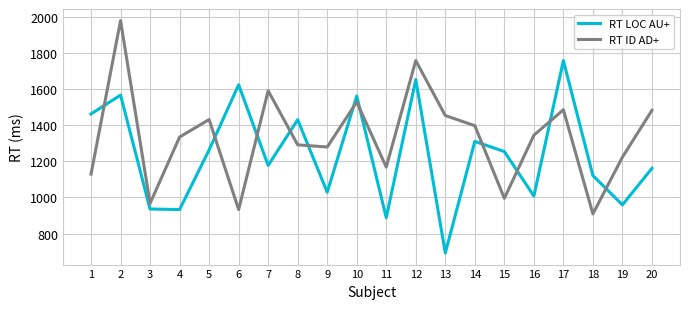

In RT LOC AU+, how many points are higher than both neighbors (excluding endpoints)?

7